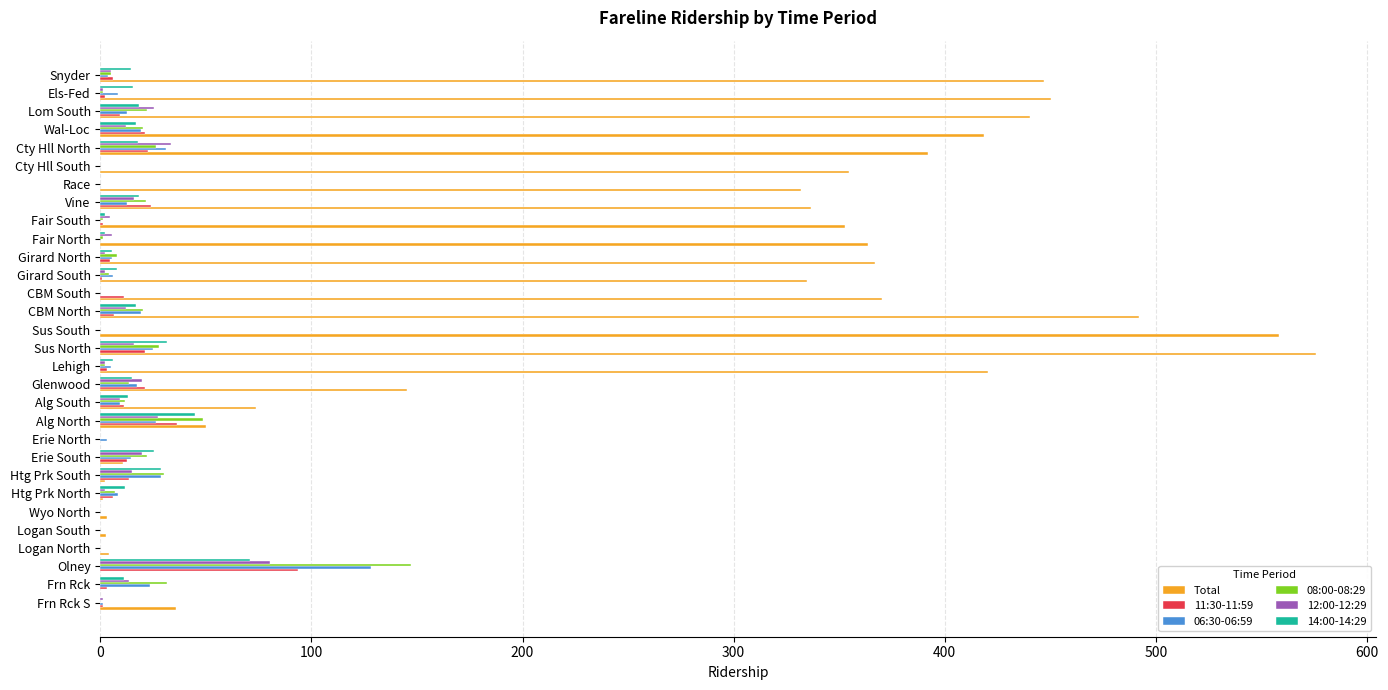

At which category is the sum across all series the highest?

Sus North